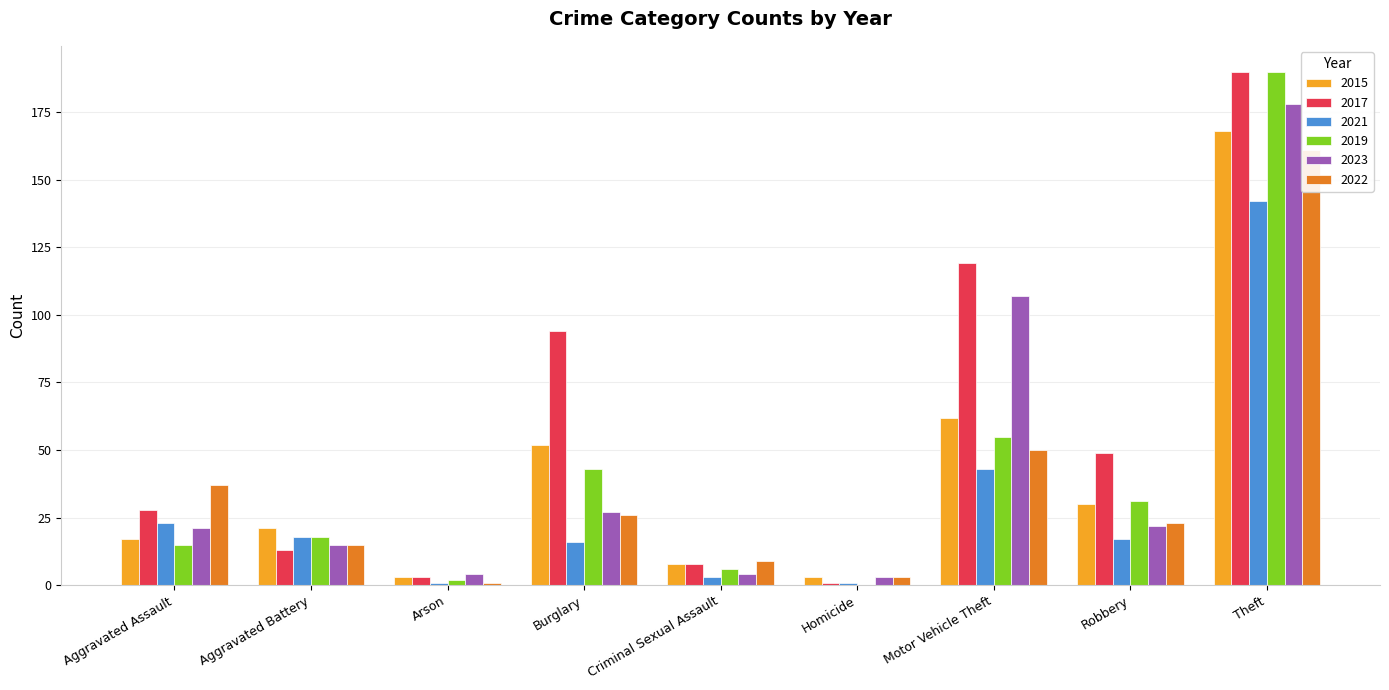

What is the difference between the 2017 values at Criminal Sexual Assault and Aggravated Battery?

5